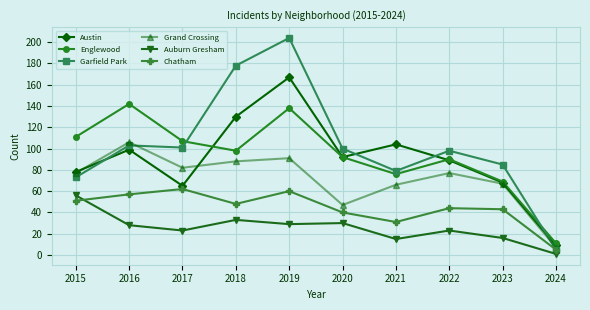

Where is the first local maximum for Grand Crossing?

2016